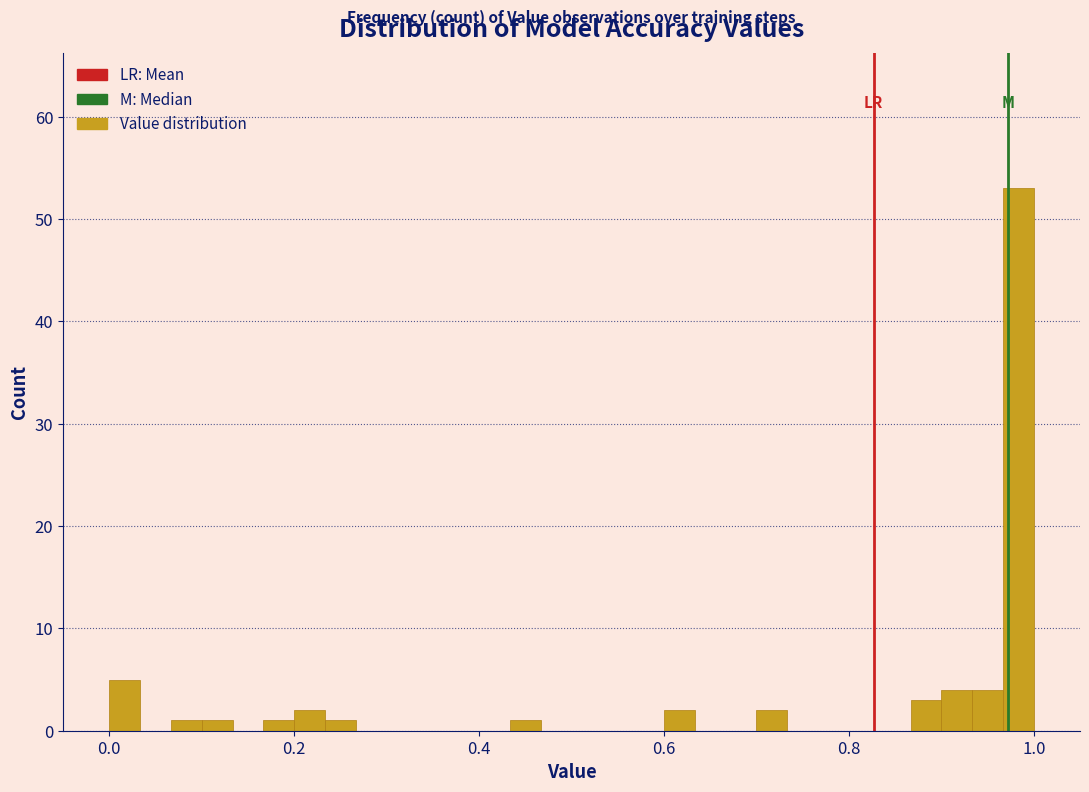

Around what value on the x-axis is the tallest bar? Give the approximate position of its centre, as read against the axis.

0.98